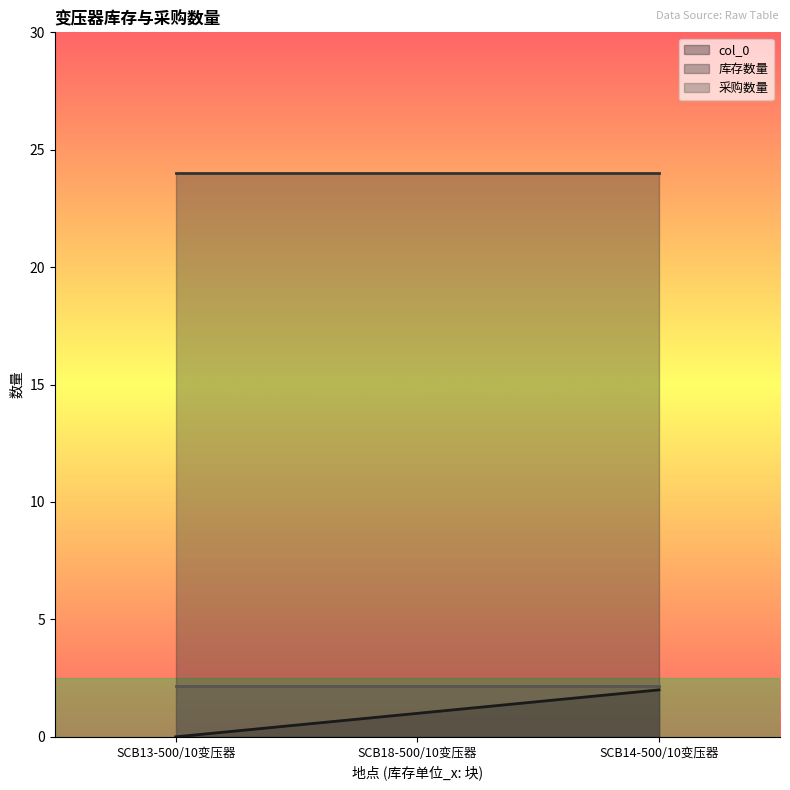

Reading left to right, extract all data points from this chart.

col_0: SCB13-500/10变压器=0.0	SCB18-500/10变压器=1.0	SCB14-500/10变压器=2.0
库存数量: SCB13-500/10变压器=24.0	SCB18-500/10变压器=24.0	SCB14-500/10变压器=24.0
采购数量: SCB13-500/10变压器=2.2	SCB18-500/10变压器=2.2	SCB14-500/10变压器=2.2